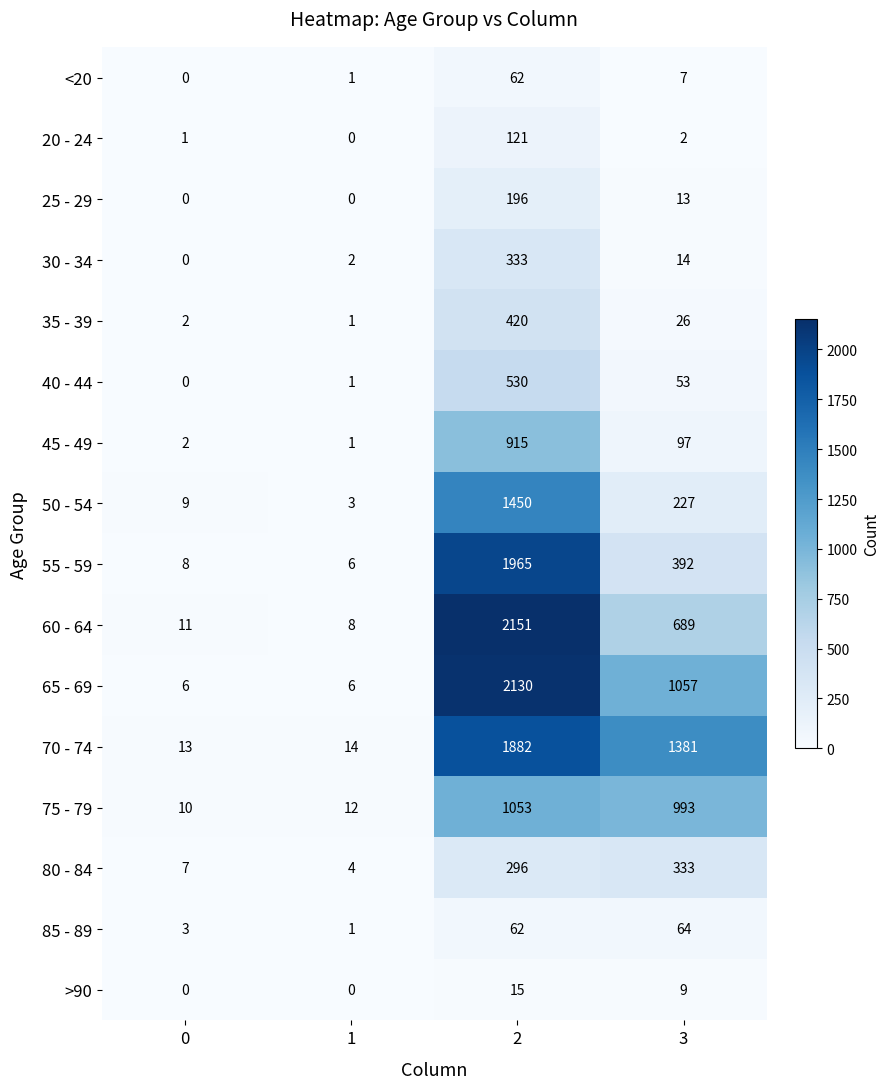

List the labels in order of 30 - 34 value, largest first.

2, 3, 1, 0